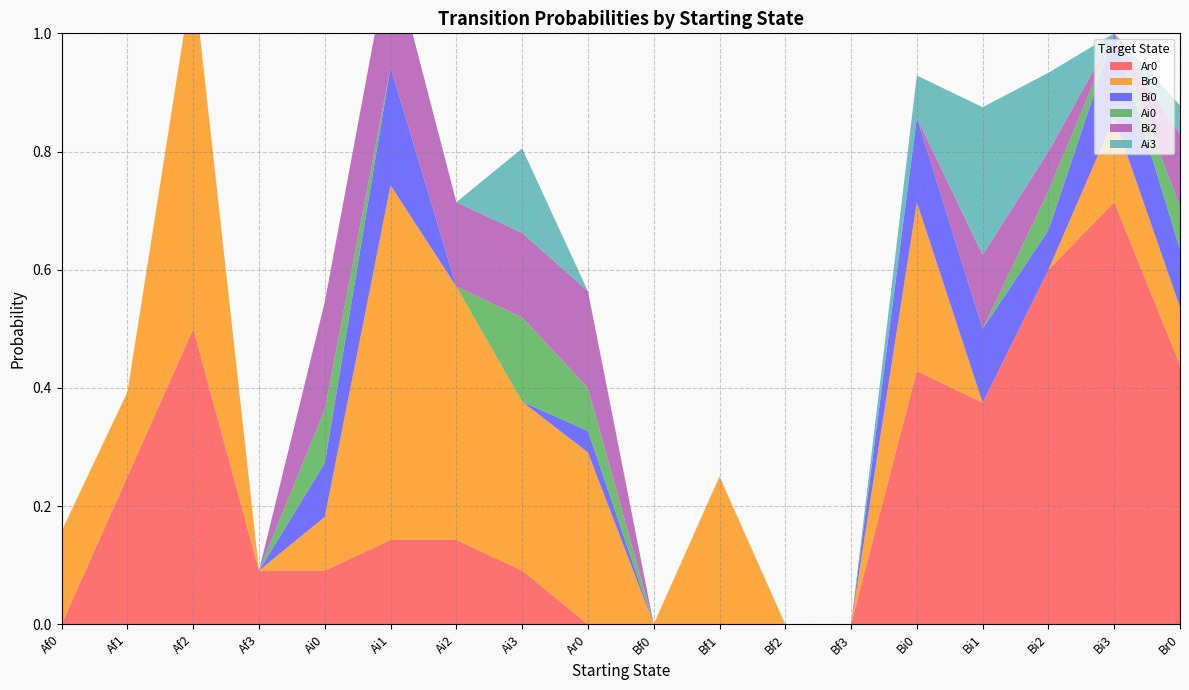

Reading right to left, extract all data points from this chart.

Ar0: Br0=0.4	Bi3=0.7	Bi2=0.6	Bi1=0.4	Bi0=0.4	Bf3=0.0	Bf2=0.0	Bf1=0.0	Bf0=0.0	Ar0=0.0	Ai3=0.1	Ai2=0.1	Ai1=0.1	Ai0=0.1	Af3=0.1	Af2=0.5	Af1=0.2	Af0=0.0
Br0: Br0=0.1	Bi3=0.1	Bi2=0.0	Bi1=0.0	Bi0=0.3	Bf3=0.0	Bf2=0.0	Bf1=0.2	Bf0=0.0	Ar0=0.3	Ai3=0.3	Ai2=0.4	Ai1=0.6	Ai0=0.1	Af3=0.0	Af2=0.6	Af1=0.1	Af0=0.2
Bi0: Br0=0.1	Bi3=0.1	Bi2=0.1	Bi1=0.1	Bi0=0.1	Bf3=0.0	Bf2=0.0	Bf1=0.0	Bf0=0.0	Ar0=0.0	Ai3=0.0	Ai2=0.0	Ai1=0.2	Ai0=0.1	Af3=0.0	Af2=0.0	Af1=0.0	Af0=0.0
Ai0: Br0=0.1	Bi3=0.0	Bi2=0.1	Bi1=0.0	Bi0=0.0	Bf3=0.0	Bf2=0.0	Bf1=0.0	Bf0=0.0	Ar0=0.1	Ai3=0.1	Ai2=0.0	Ai1=0.0	Ai0=0.1	Af3=0.0	Af2=0.0	Af1=0.0	Af0=0.0
Bi2: Br0=0.1	Bi3=0.0	Bi2=0.1	Bi1=0.1	Bi0=0.0	Bf3=0.0	Bf2=0.0	Bf1=0.0	Bf0=0.0	Ar0=0.2	Ai3=0.1	Ai2=0.1	Ai1=0.2	Ai0=0.2	Af3=0.0	Af2=0.0	Af1=0.0	Af0=0.0
Ai3: Br0=0.0	Bi3=0.0	Bi2=0.1	Bi1=0.2	Bi0=0.1	Bf3=0.0	Bf2=0.0	Bf1=0.0	Bf0=0.0	Ar0=0.0	Ai3=0.1	Ai2=0.0	Ai1=0.0	Ai0=0.0	Af3=0.0	Af2=0.0	Af1=0.0	Af0=0.0